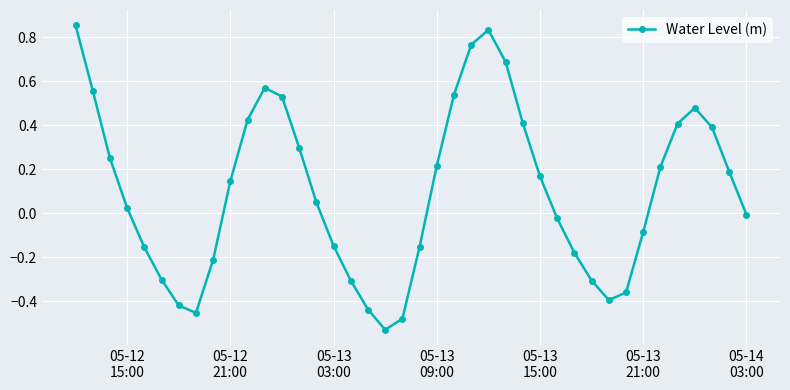

How many categories are shown in the chart?

40